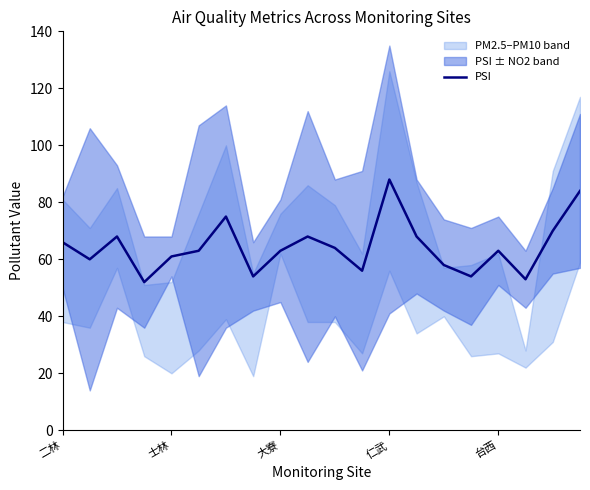

What is the sum of all values?

1288